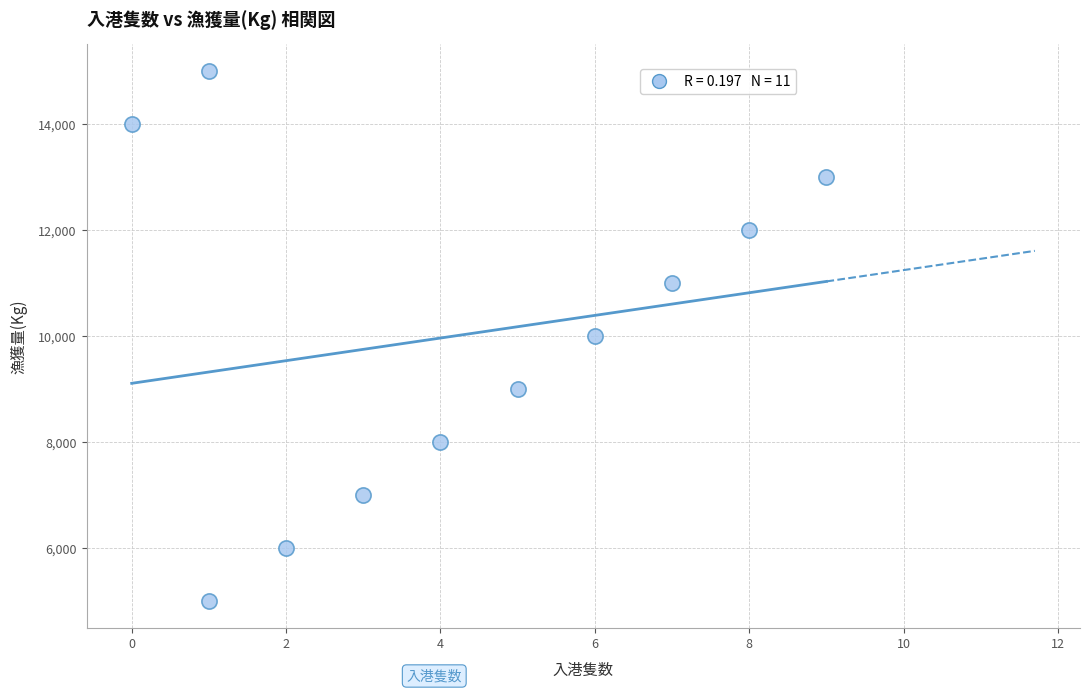

What is the average Y value?

10000